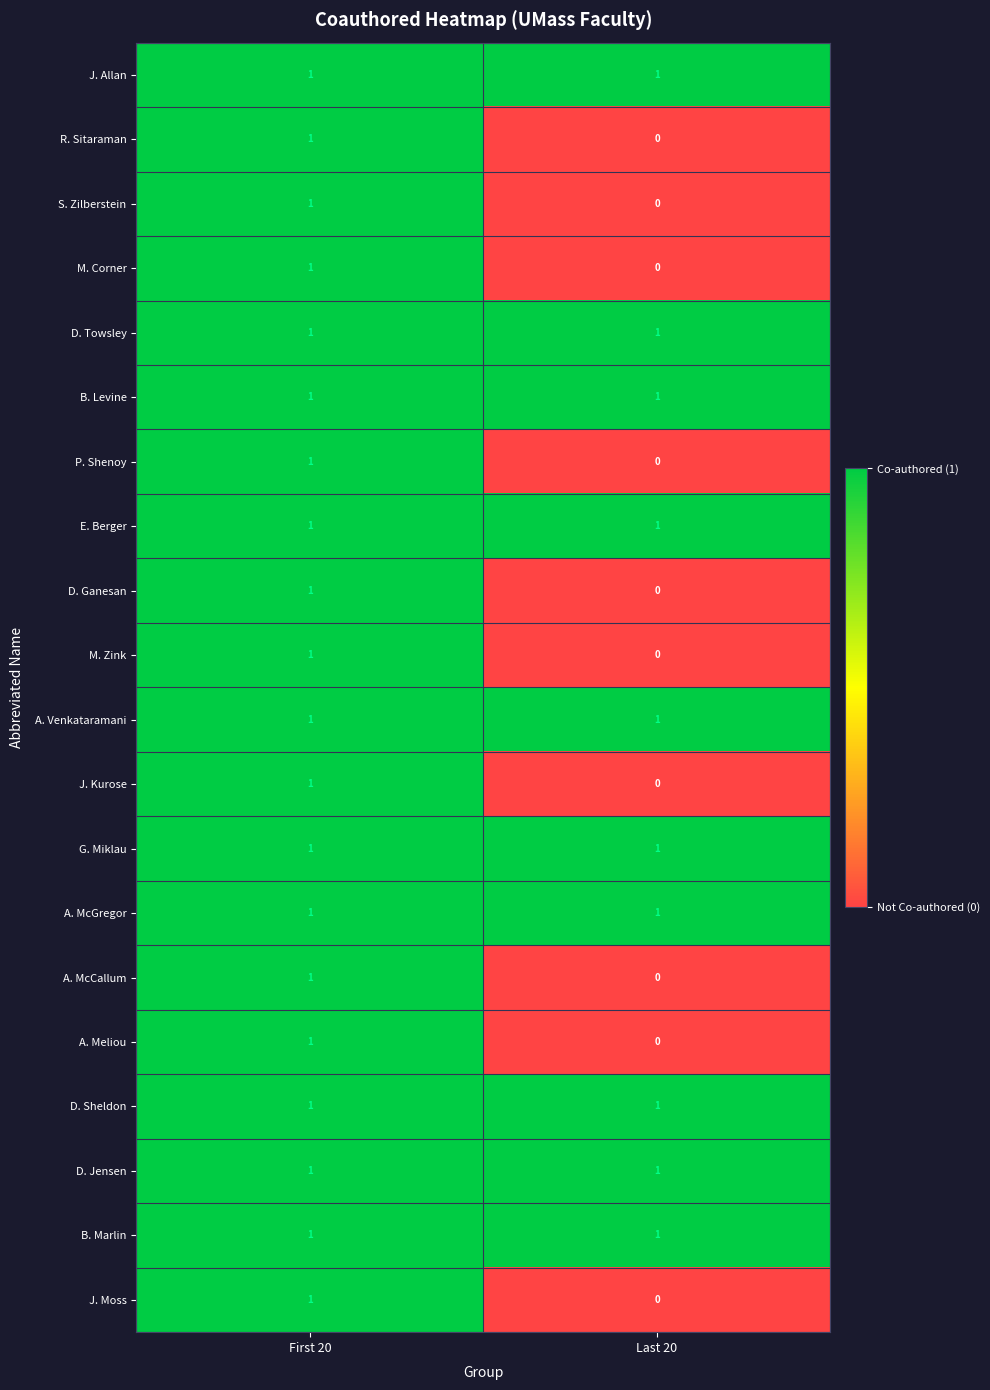

Rank the categories by J. Kurose value from lowest to highest.

Last 20, First 20